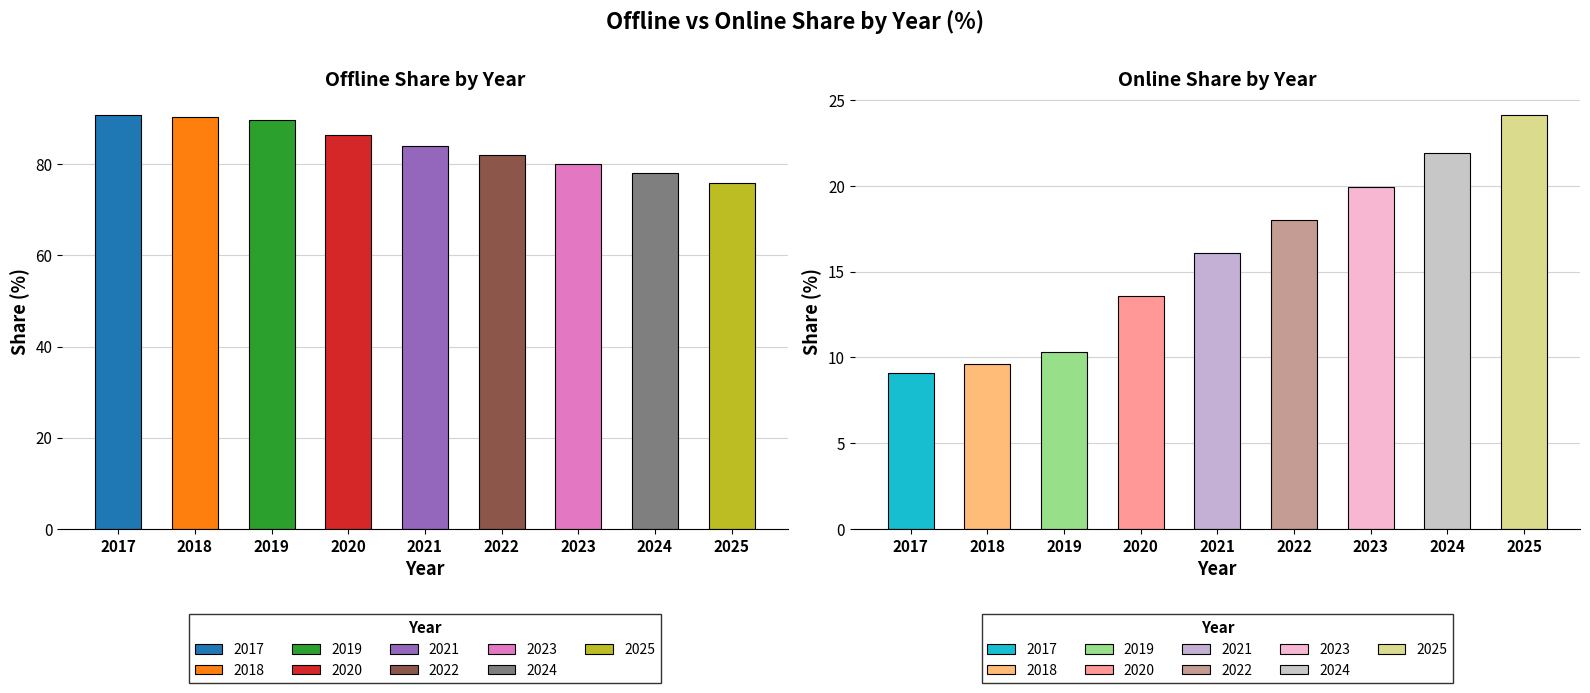

Between 2019 and 2023, which series saw the biggest shift?

Online